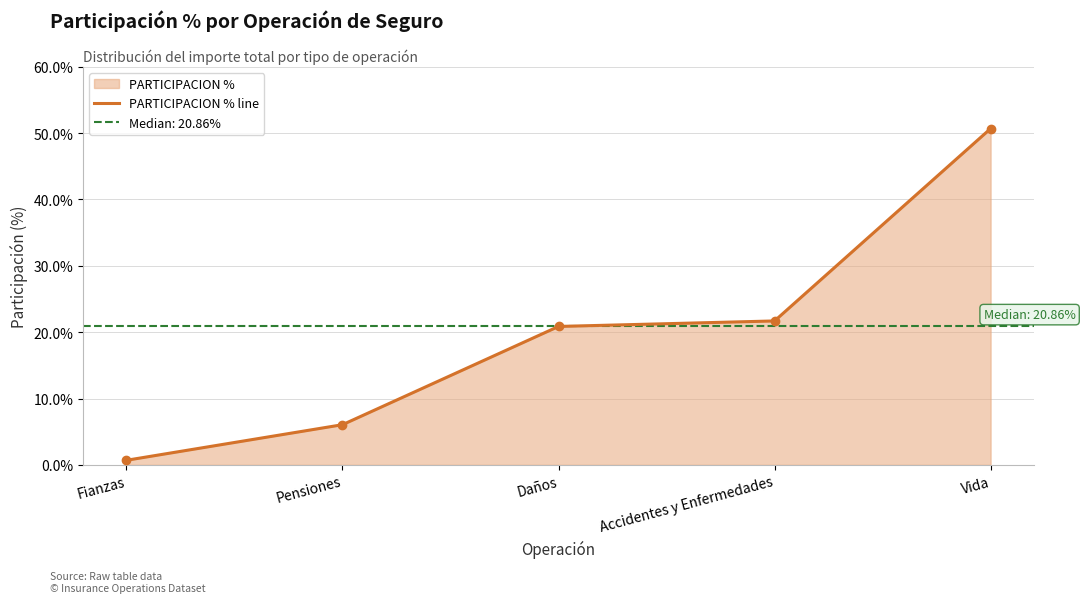

What is the label of the 4th point from the right?

Pensiones